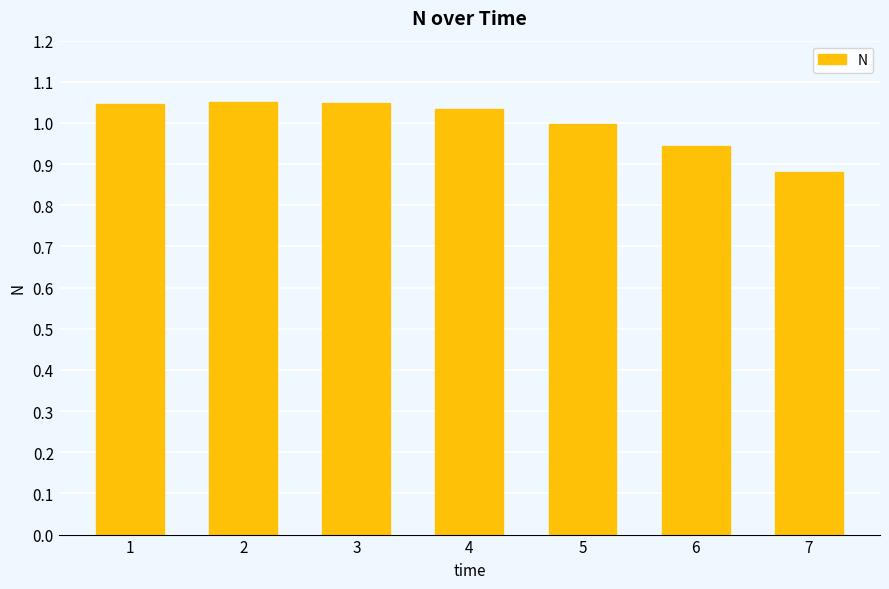

What is the sum of all values?

7.0